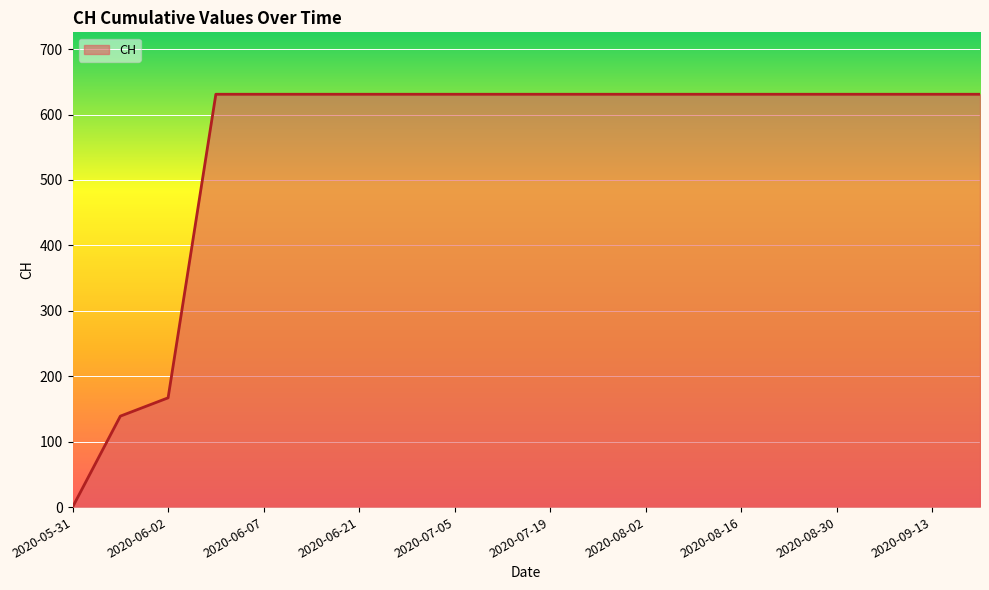

What is the greatest value displayed?

631